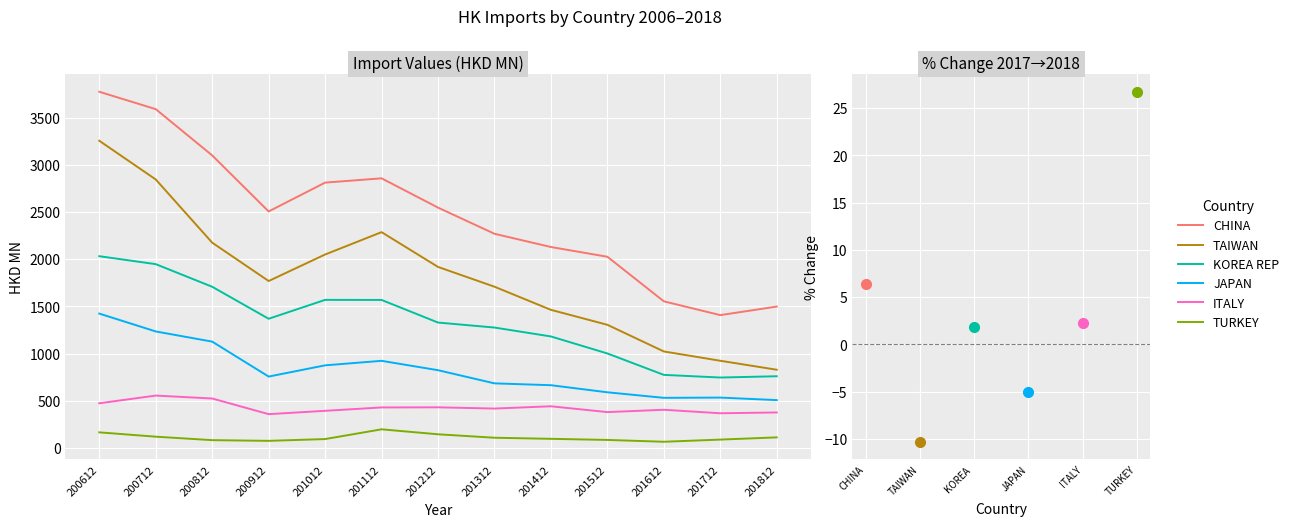

Is it true that JAPAN equals 936.7 at 201712?

False